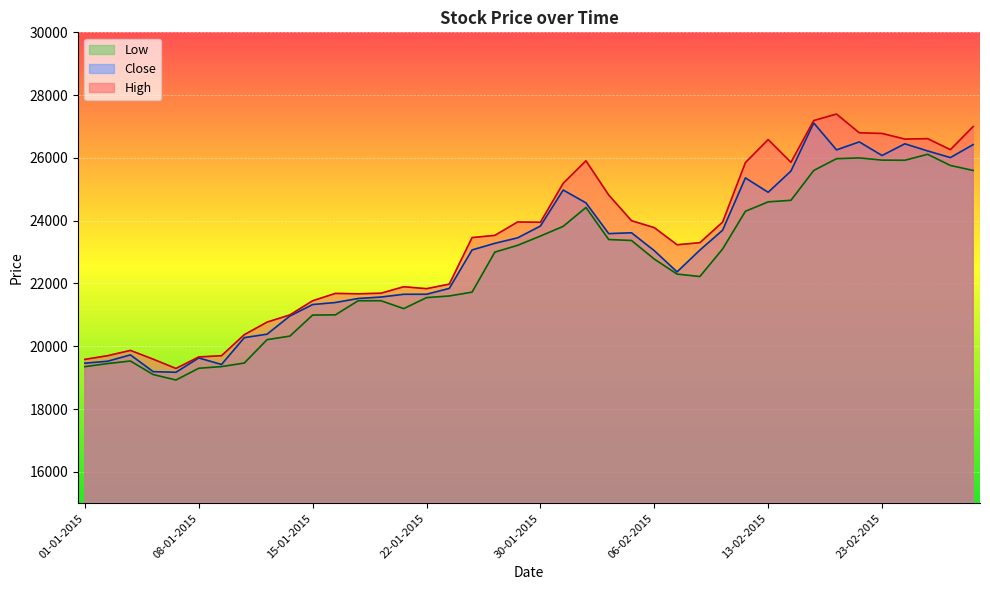

Count the number of categories in the chart.

40